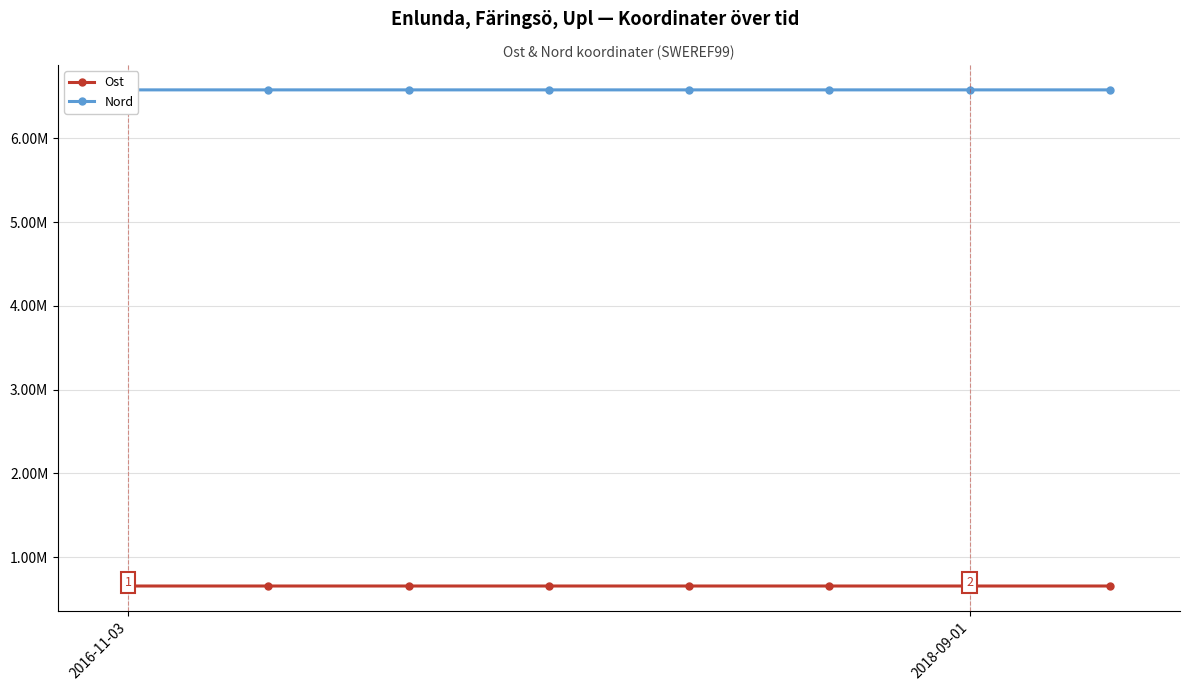

Does the chart have visible grid lines?

Yes